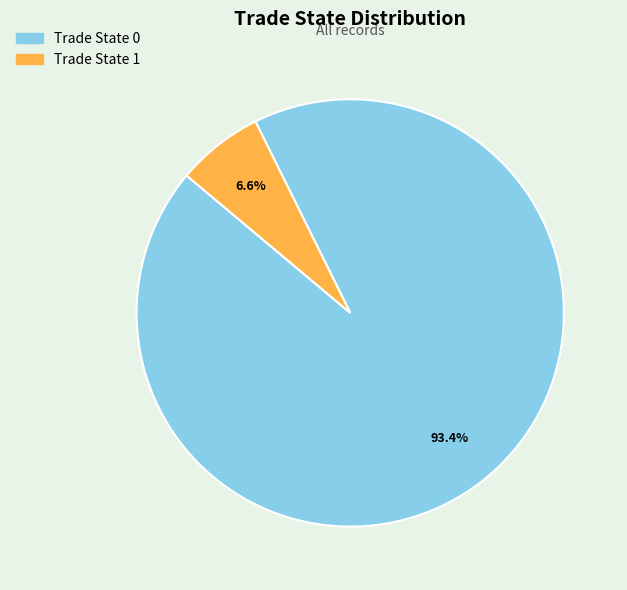

Which category has the smallest portion of the pie?

Trade State 1